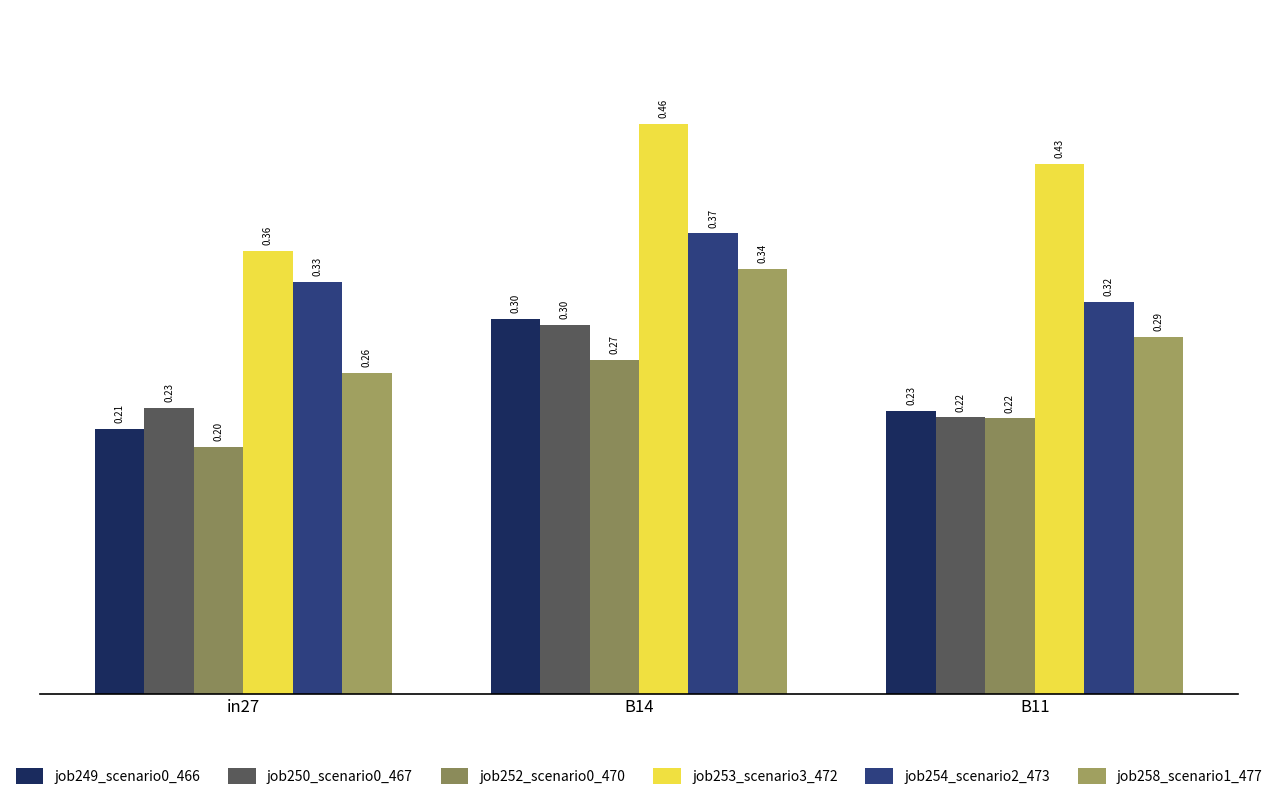

How many groups of bars are there?

3